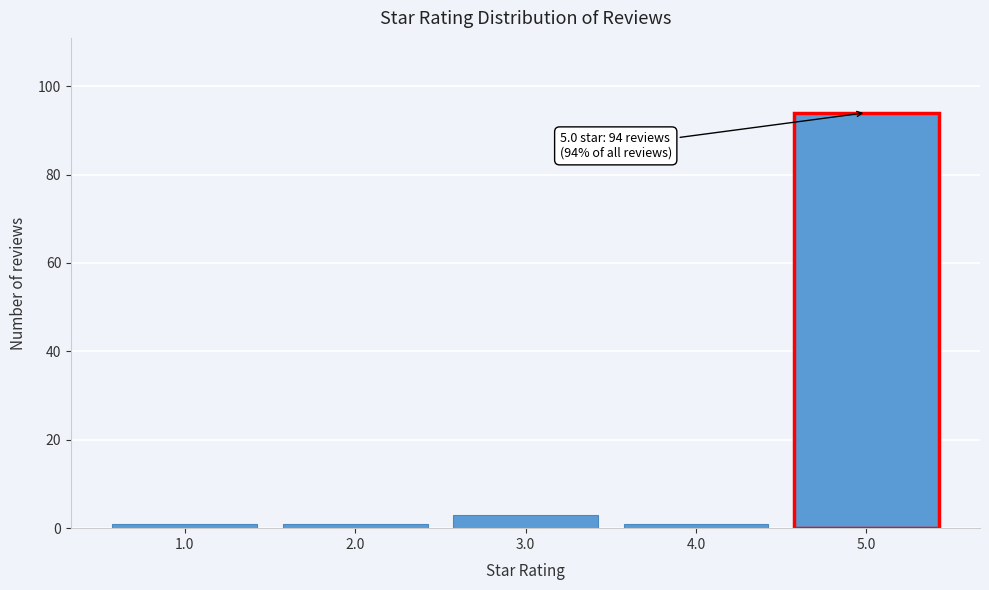

Reading left to right, what are all the values shown in this chart?

1	1	3	1	94